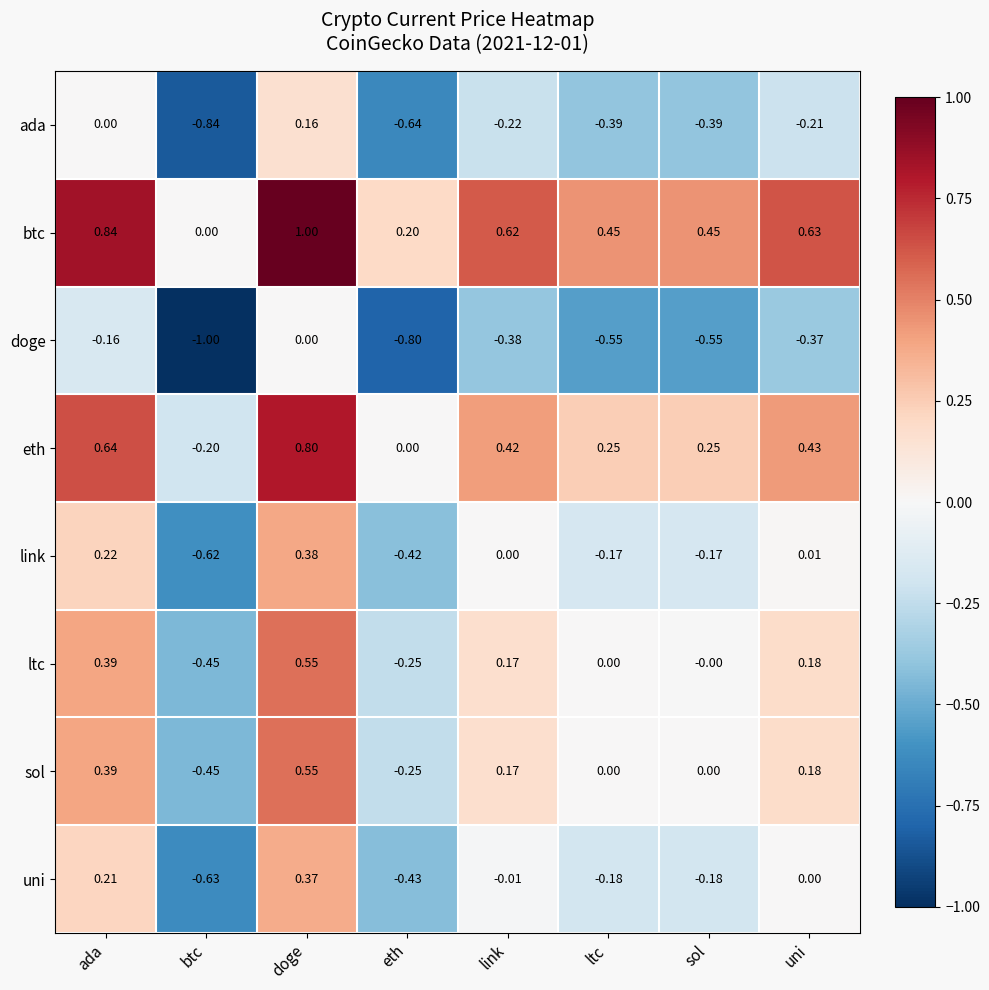

At which label is ada closest to 0?

ada